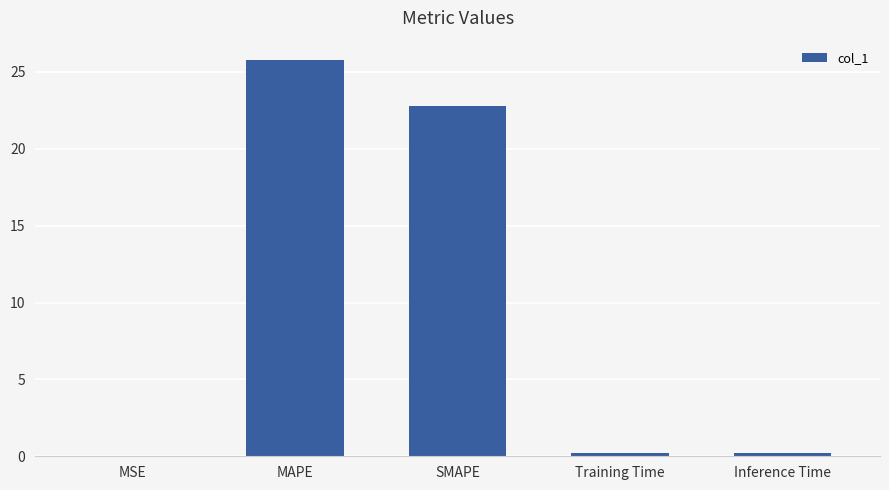

Is it true that the value at SMAPE is 22.8?

True